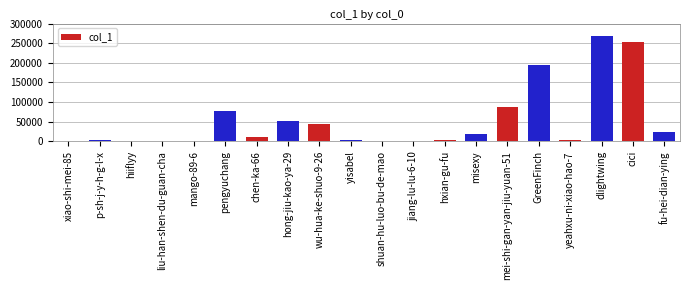

Approximately how many times larger is the value at fu-hei-dian-ying compared to GreenFinch?

0.1